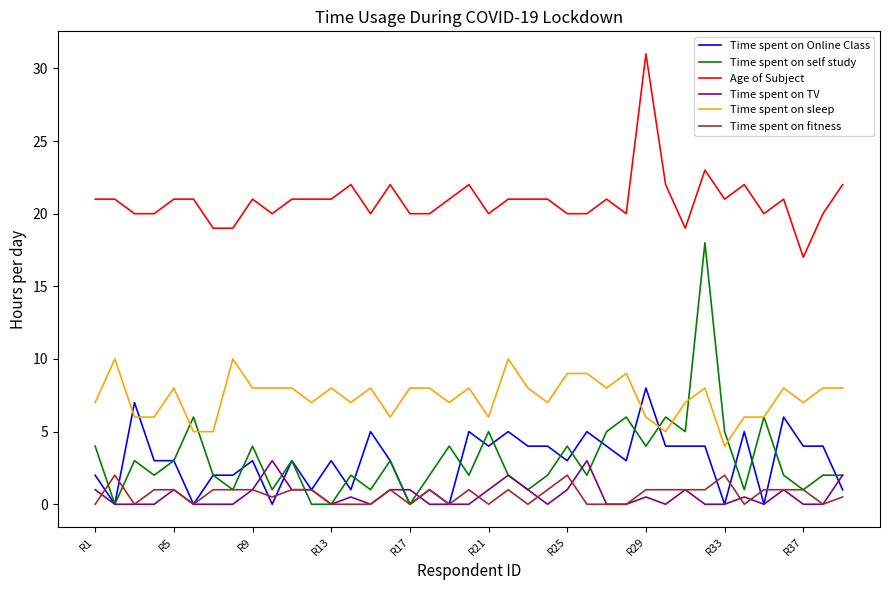

What is the greatest value displayed?

31.0